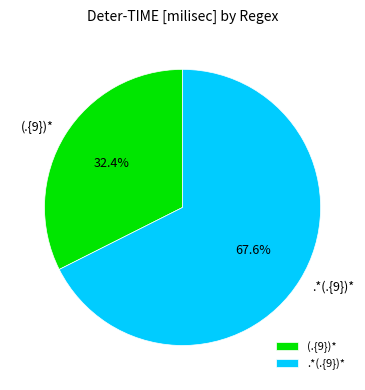

How many slices are in this pie chart?

2